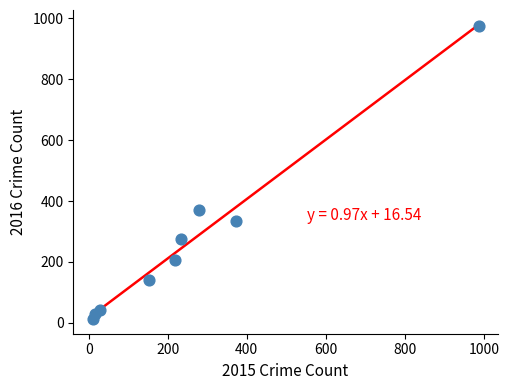

What Y value in the scatter plot is closest to 493?

371